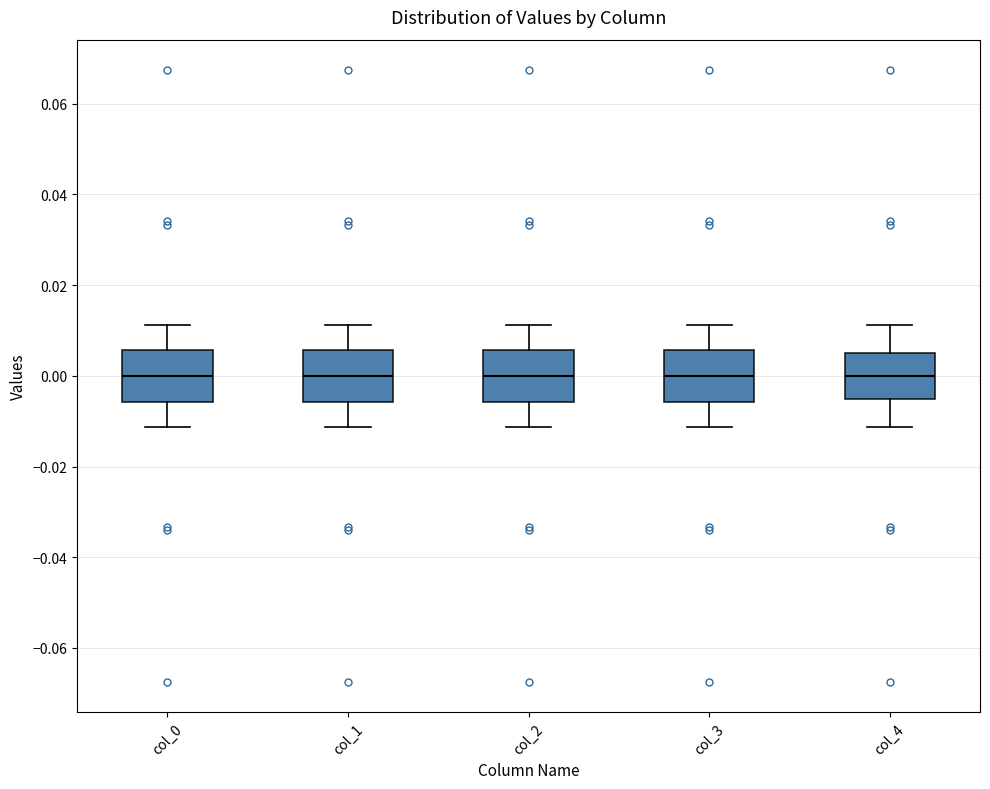

Reading left to right, transcribe this box plot: for each box, give where its median line is, the range the box spans, and where its two whiskers end, as read against the y-axis. The values are not printed on the chart, so give them approximately, as read against the axis.

col_0: median 0.000, box -0.006 to 0.006, whiskers -0.012 to 0.012
col_1: median 0.000, box -0.006 to 0.006, whiskers -0.012 to 0.012
col_2: median 0.000, box -0.006 to 0.006, whiskers -0.012 to 0.012
col_3: median 0.000, box -0.006 to 0.006, whiskers -0.012 to 0.012
col_4: median 0.000, box -0.004 to 0.004, whiskers -0.012 to 0.012